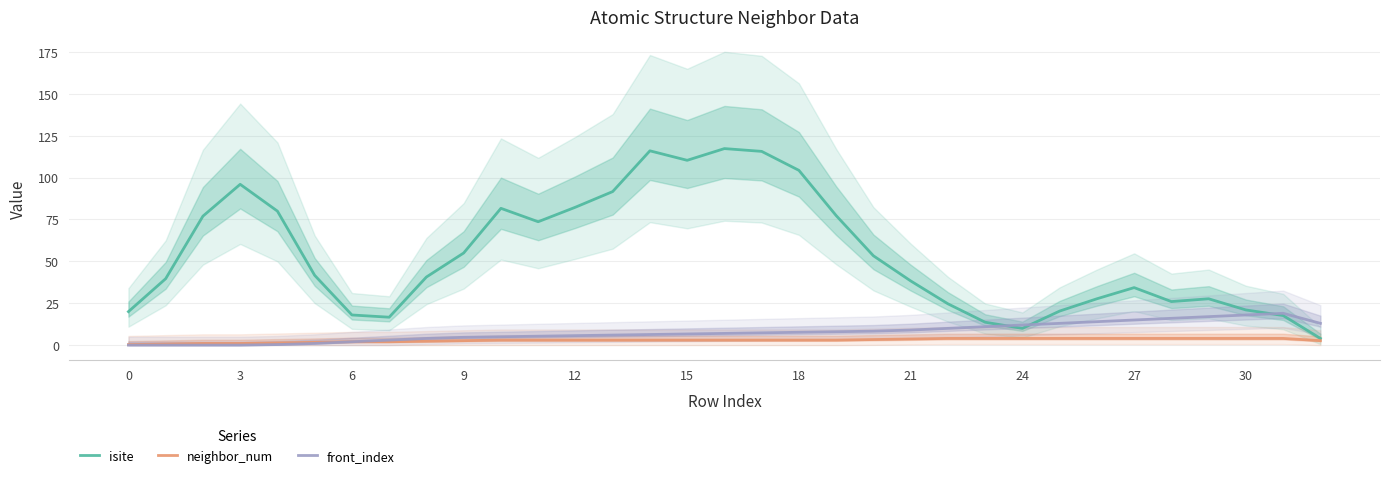

The value of neighbor_num at 30 is 4.0. True or false?

True